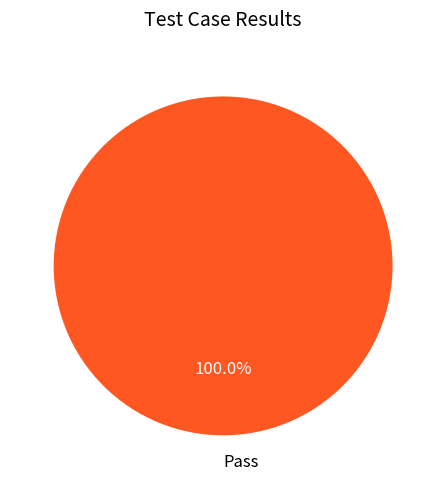

Which category accounts for the majority?

Pass